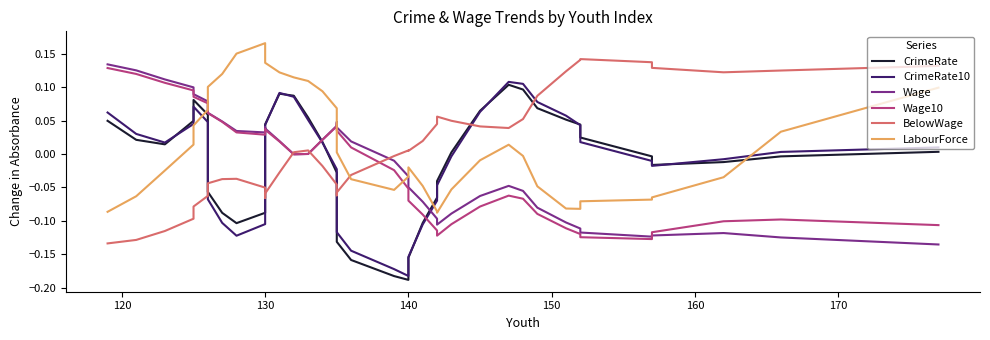

In CrimeRate10, how many points are higher than both neighbors (excluding endpoints)?

3